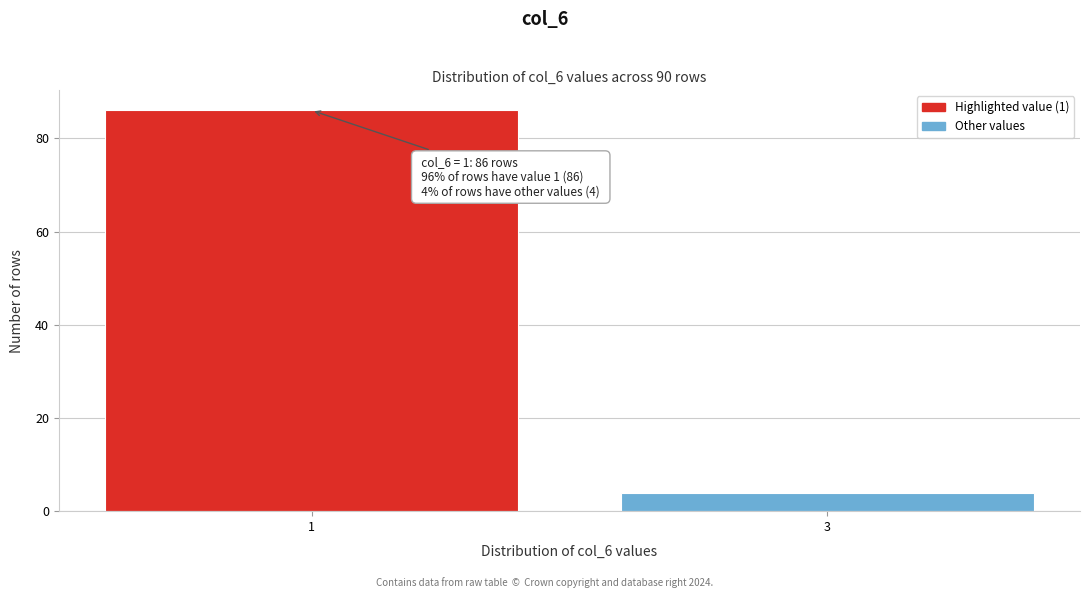

Reading left to right, transcribe all the data shown in this chart.

86	4